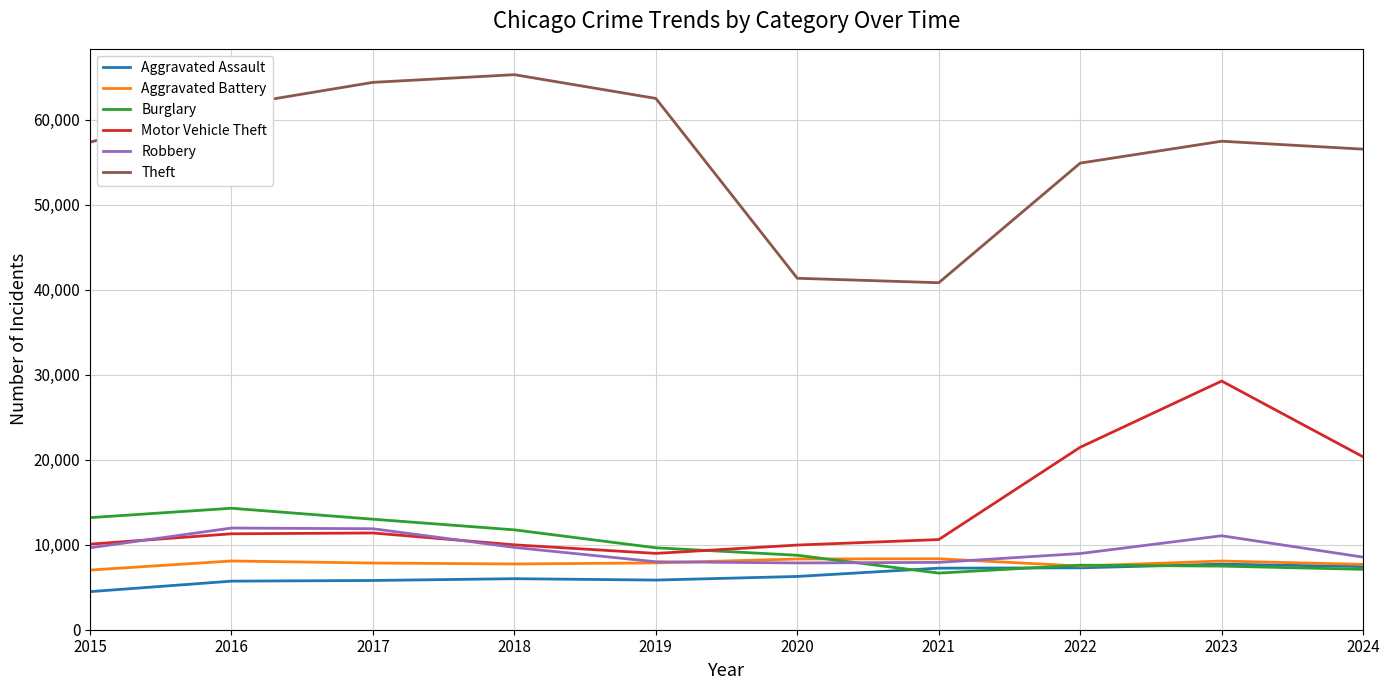

Is the value of Theft at 2022 greater than the value of Aggravated Battery at 2017?

Yes